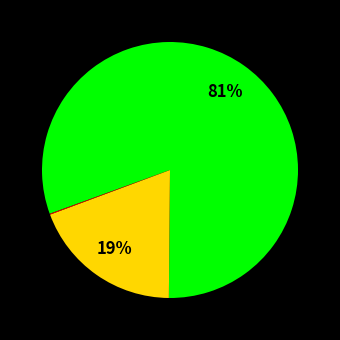

Does any single category account for the majority?

Yes